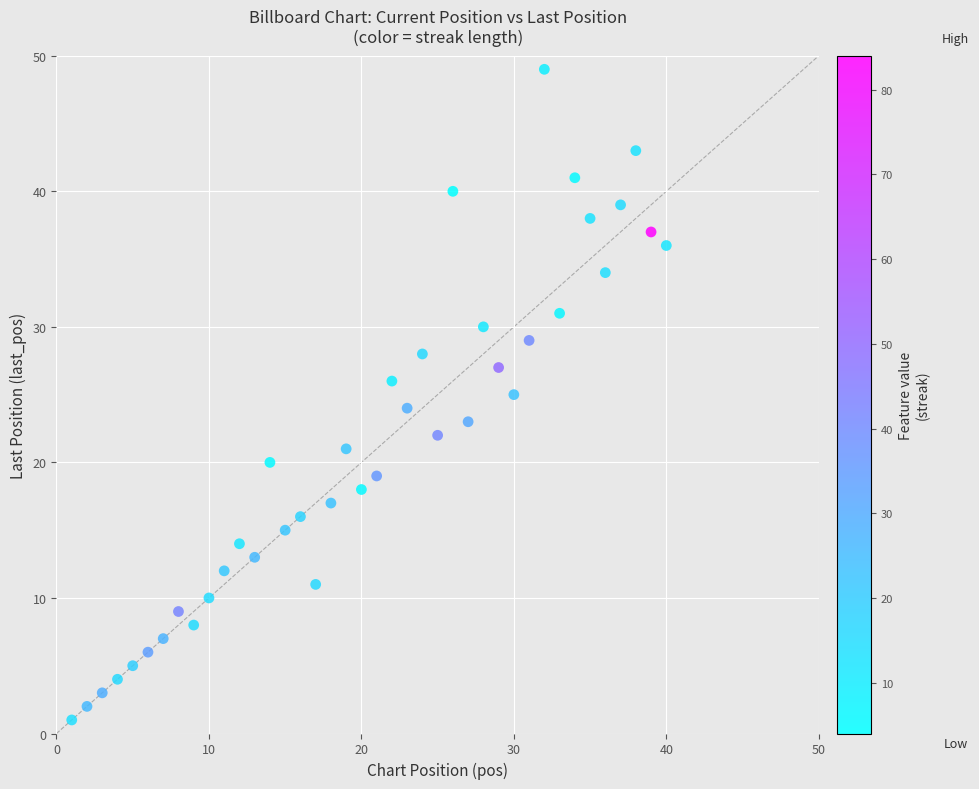

What is the range of Y values (max minus min)?

48